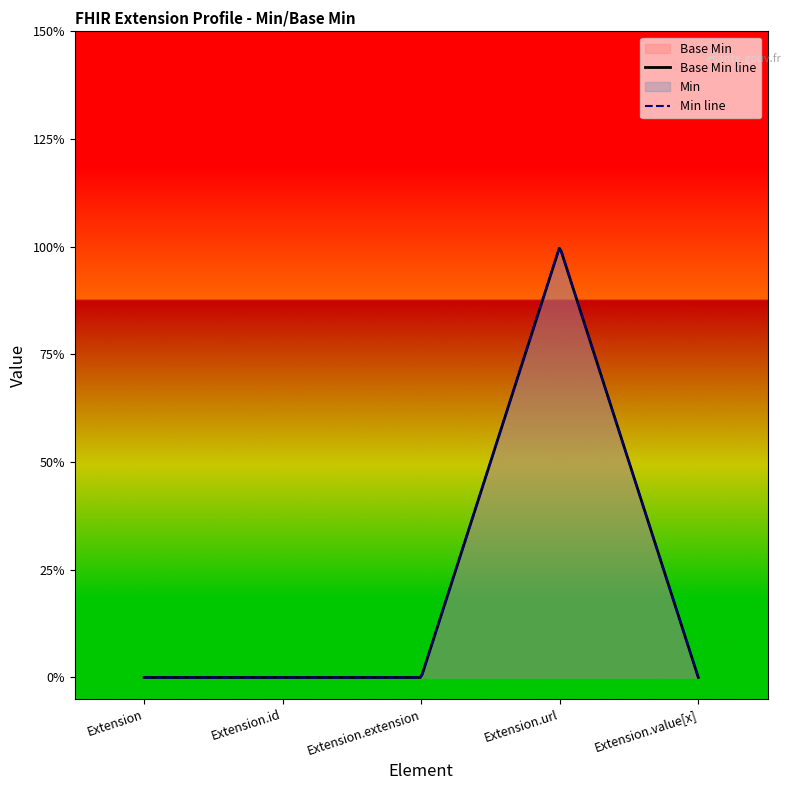

Between Extension.extension and Extension.url, which is larger?

Extension.url